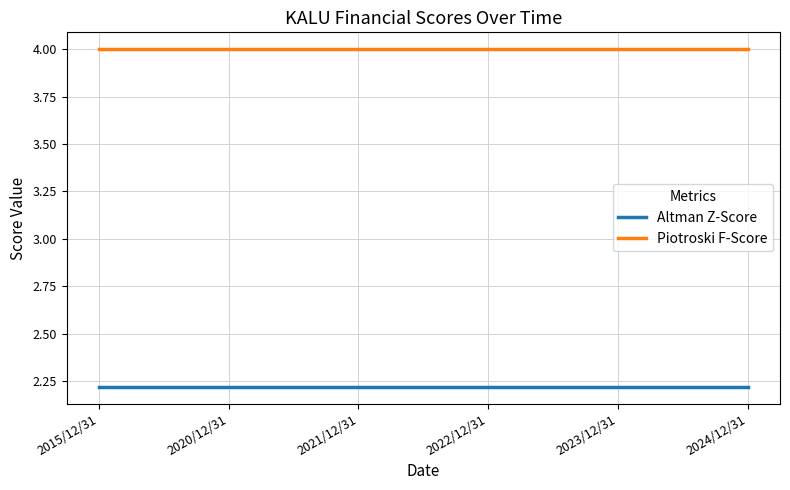

True or false: Altman Z-Score and Piotroski F-Score intersect in this chart.

False